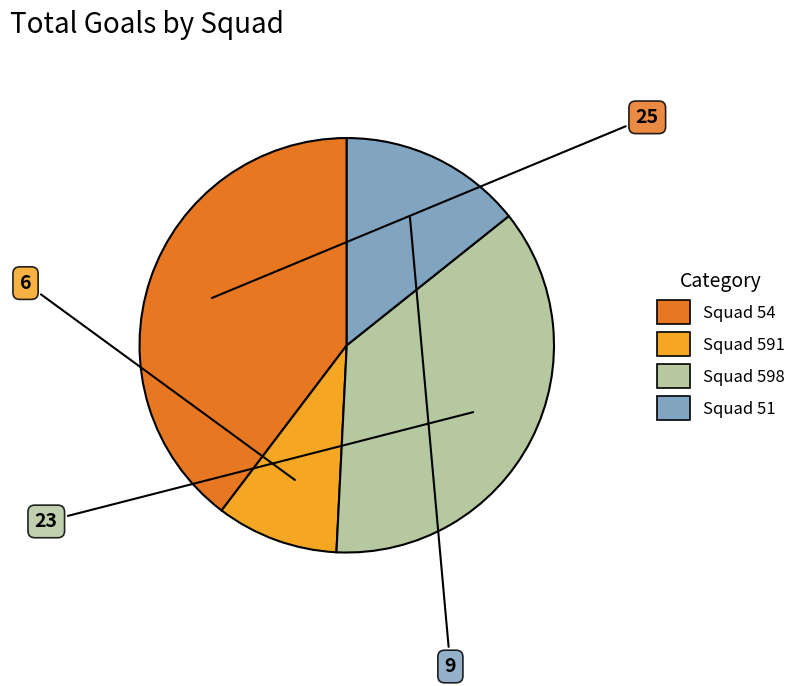

Is there a majority slice in this chart?

No